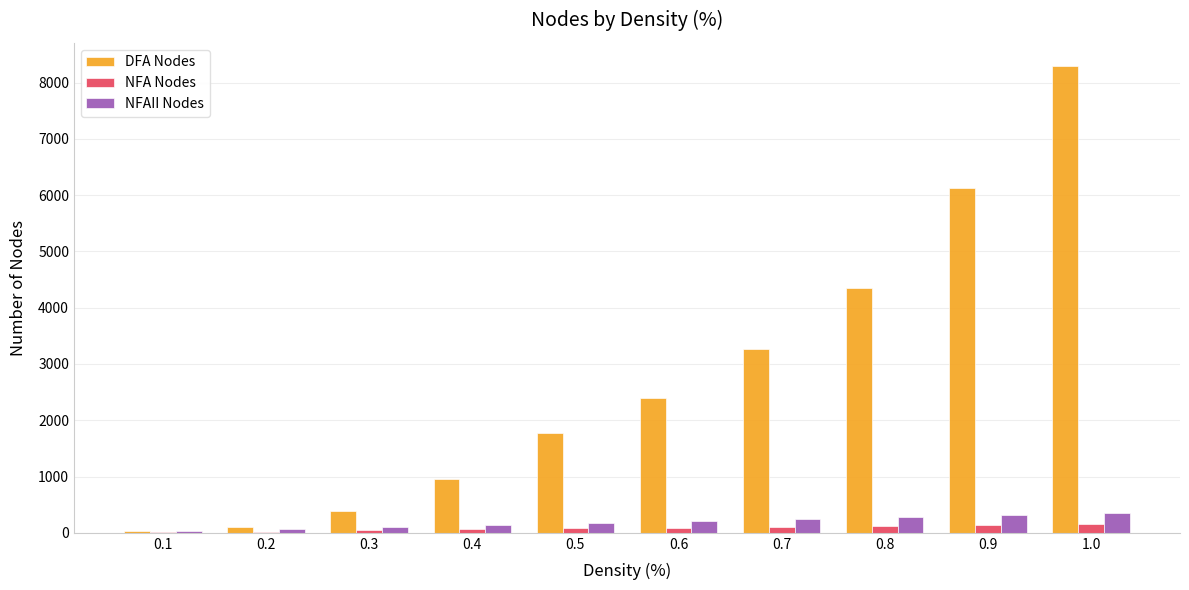

What is the sum of all DFA Nodes values?

27658